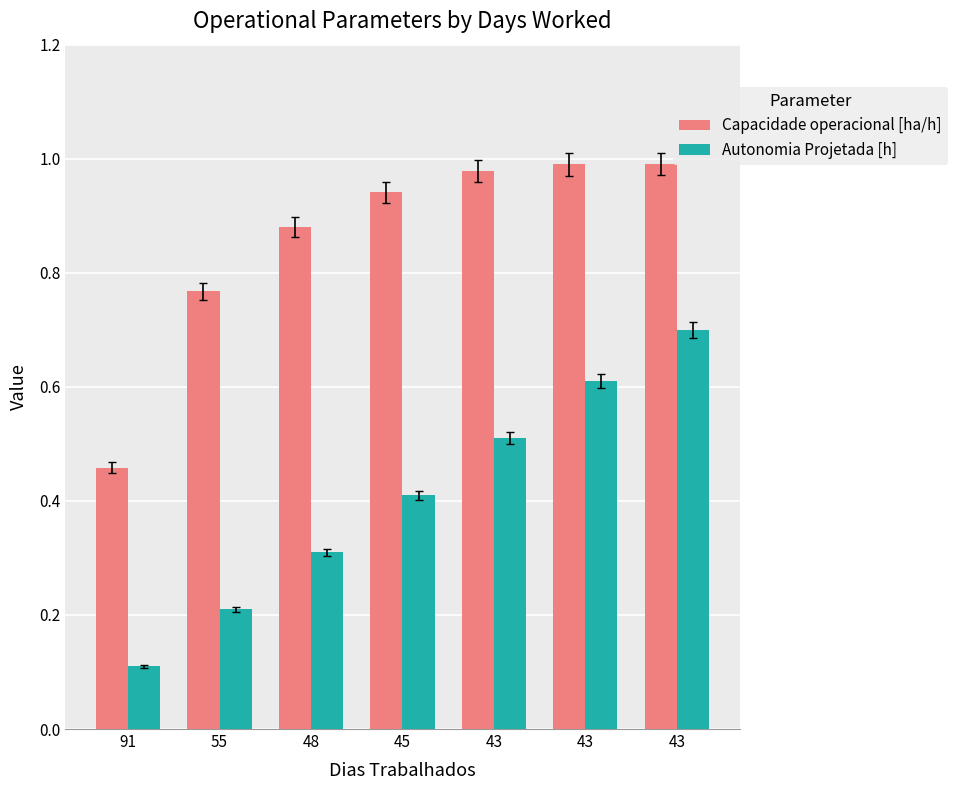

True or false: Autonomia Projetada [h] has a value of 1.2 at 43.

False